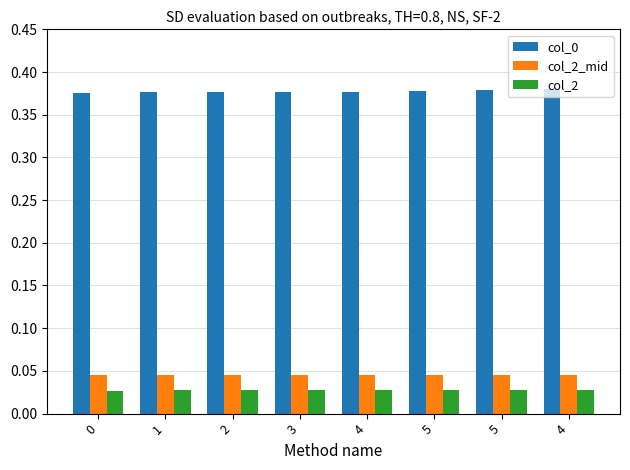

How many distinct data groups are displayed?

3